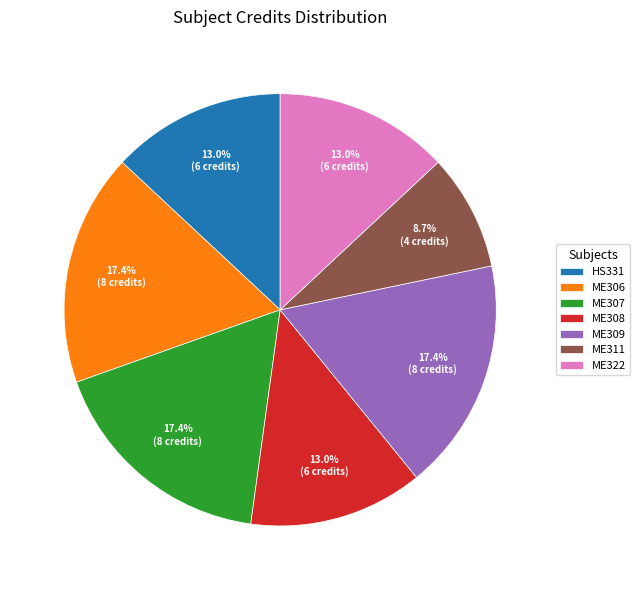

Is there any slice that represents more than half of the pie?

No